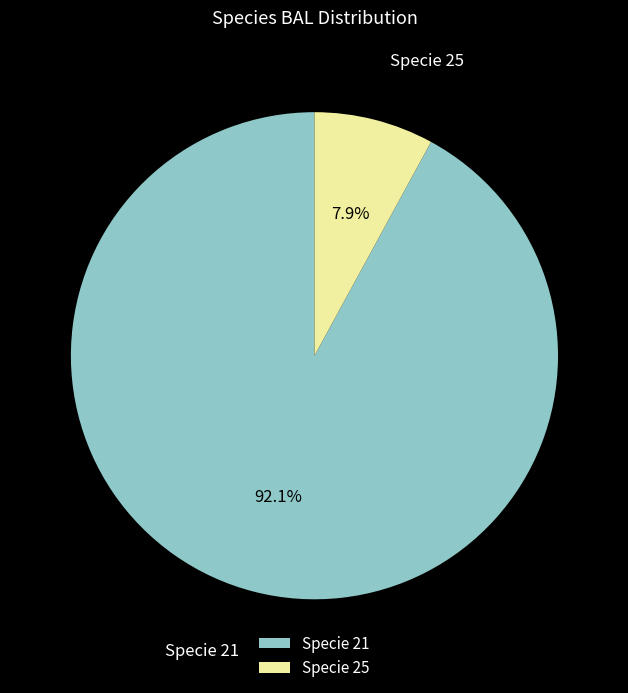

What is the smallest slice in the pie chart?

Specie 25